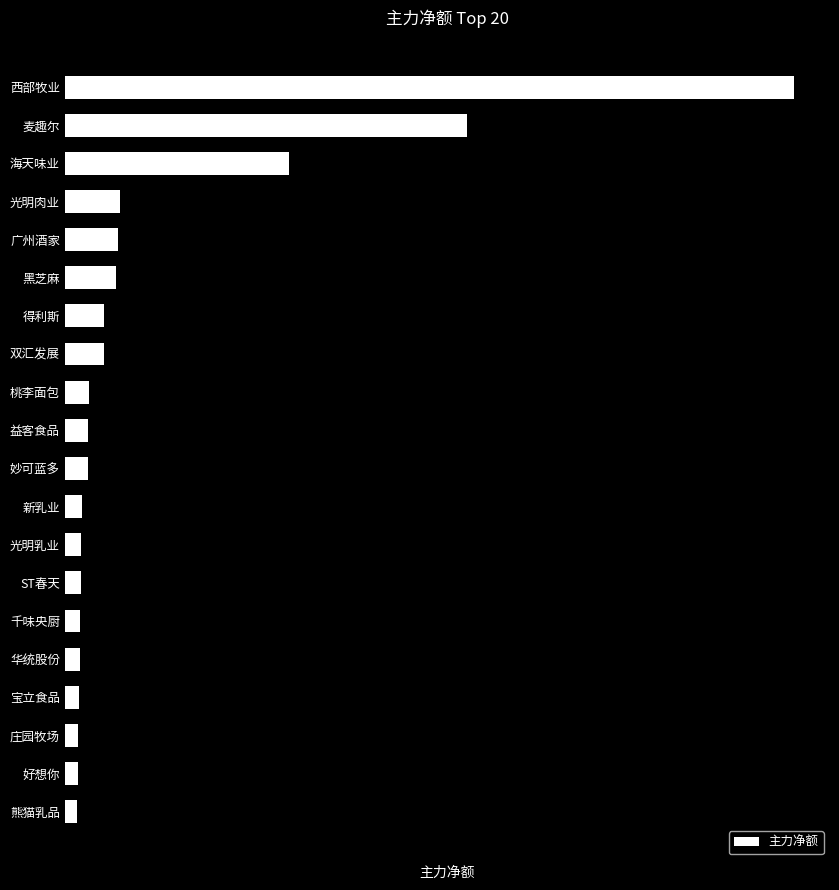

Where is the data nearest to the value 56774662?

麦趣尔